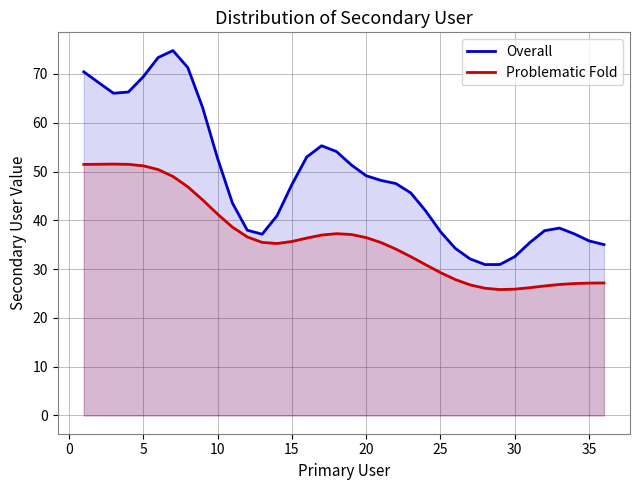

List the series in order of their overall mean, highest first.

Overall, Problematic Fold